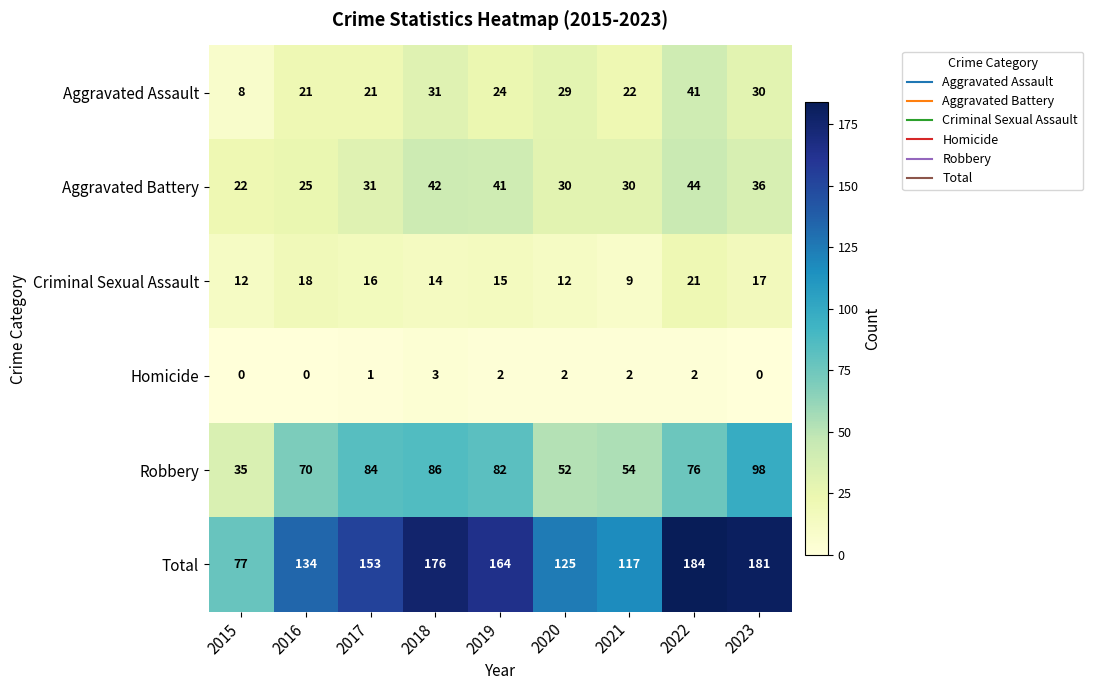

What is the spread (max minus min) of values at 2020?

123